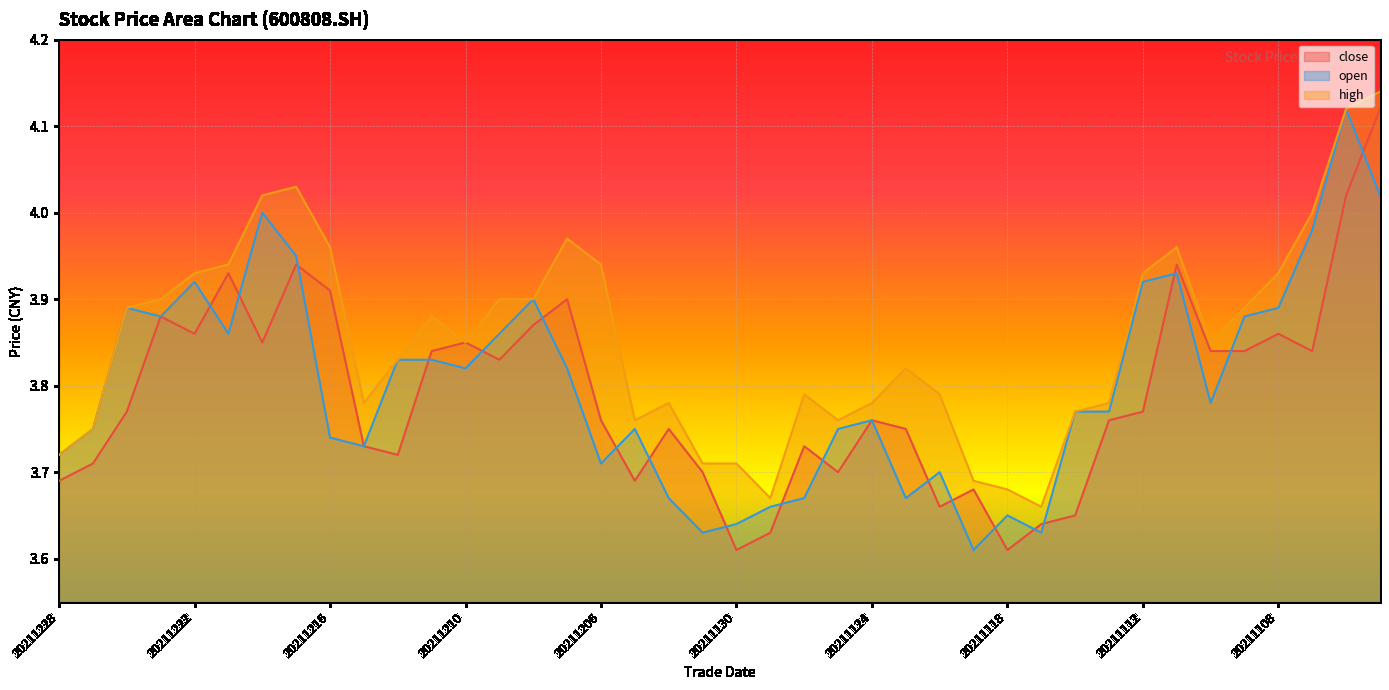

What is the sum of all open values?

152.1